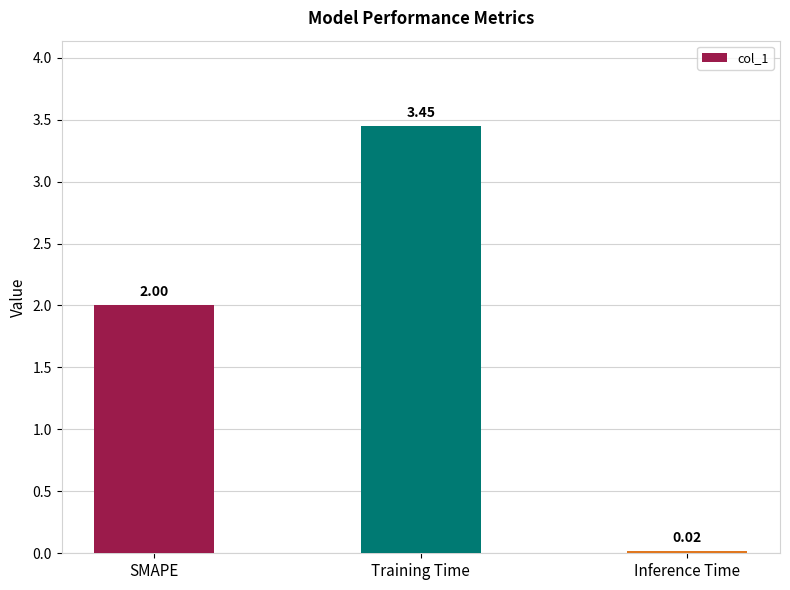

True or false: the data shows 2.0 at SMAPE.

True